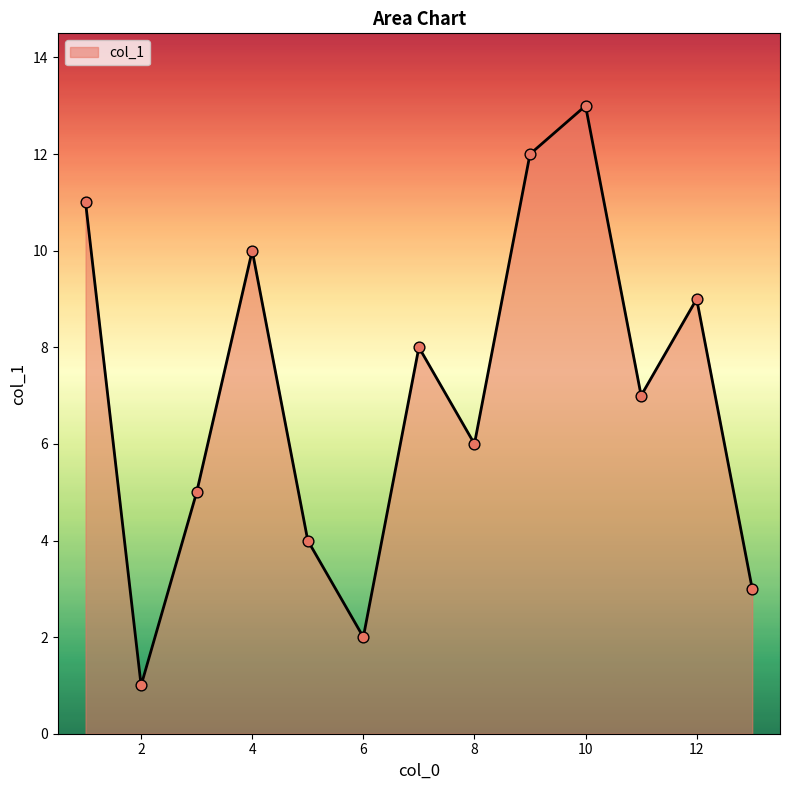

What is the maximum value shown in the chart?

13